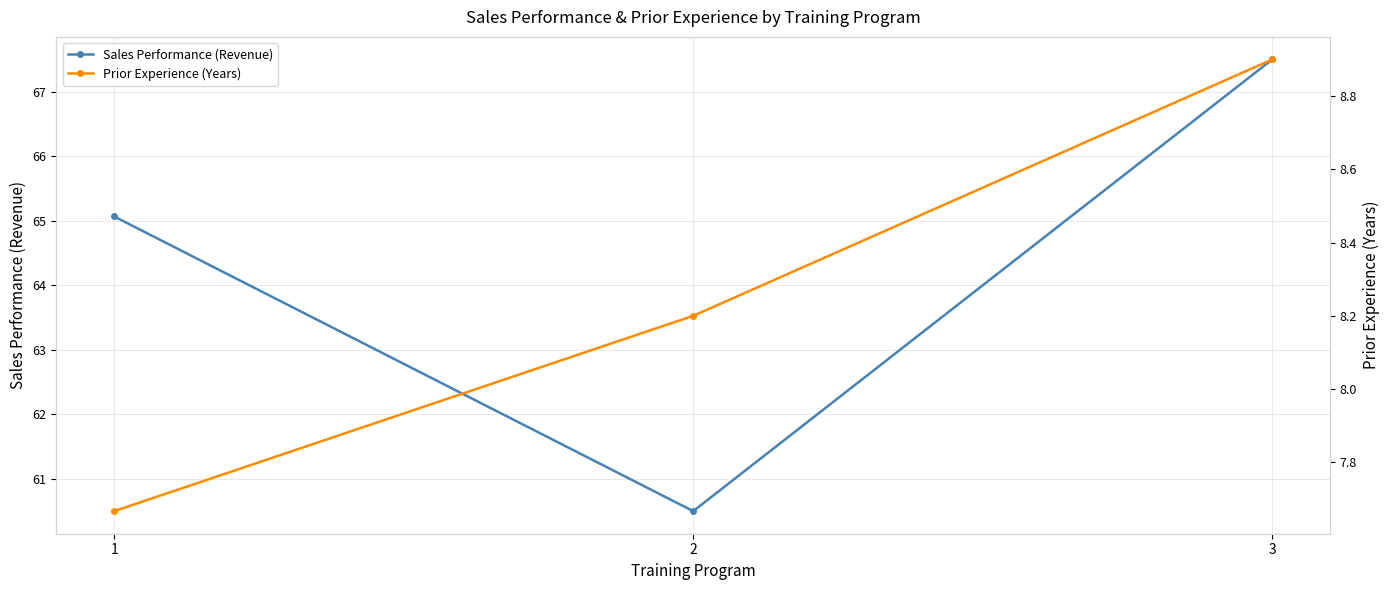

What are all the series names shown in the legend?

Sales Performance (Revenue), Prior Experience (Years)